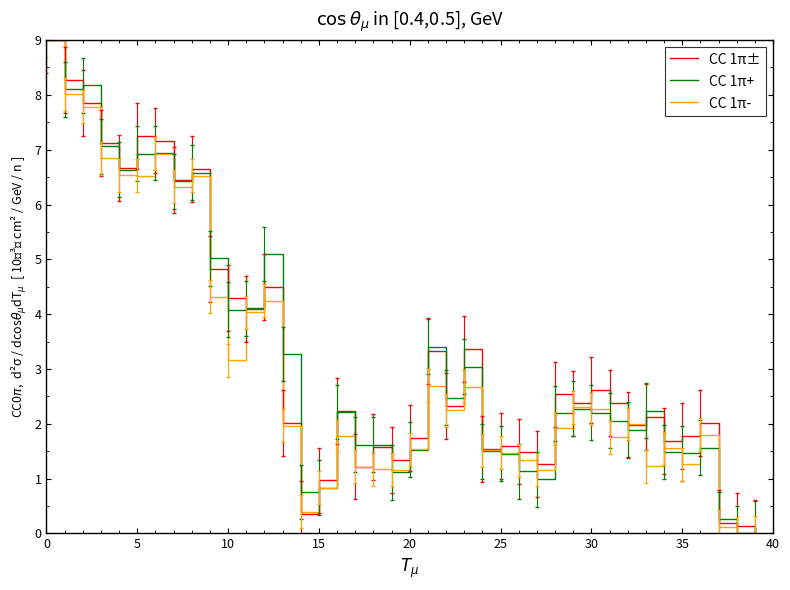

What is the maximum value for CC 1π+?

9.0